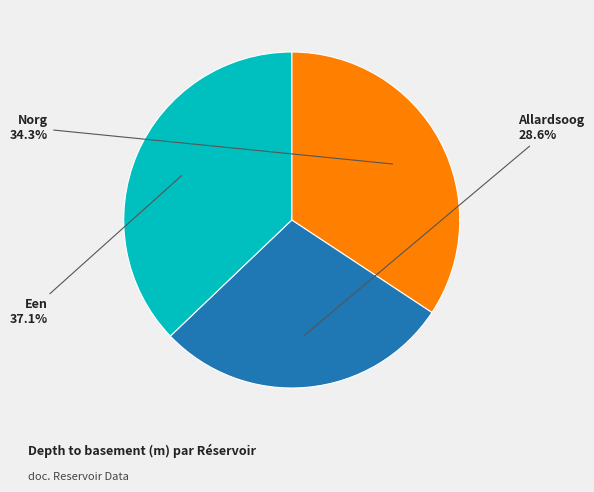

What is the largest slice in the pie chart?

Een